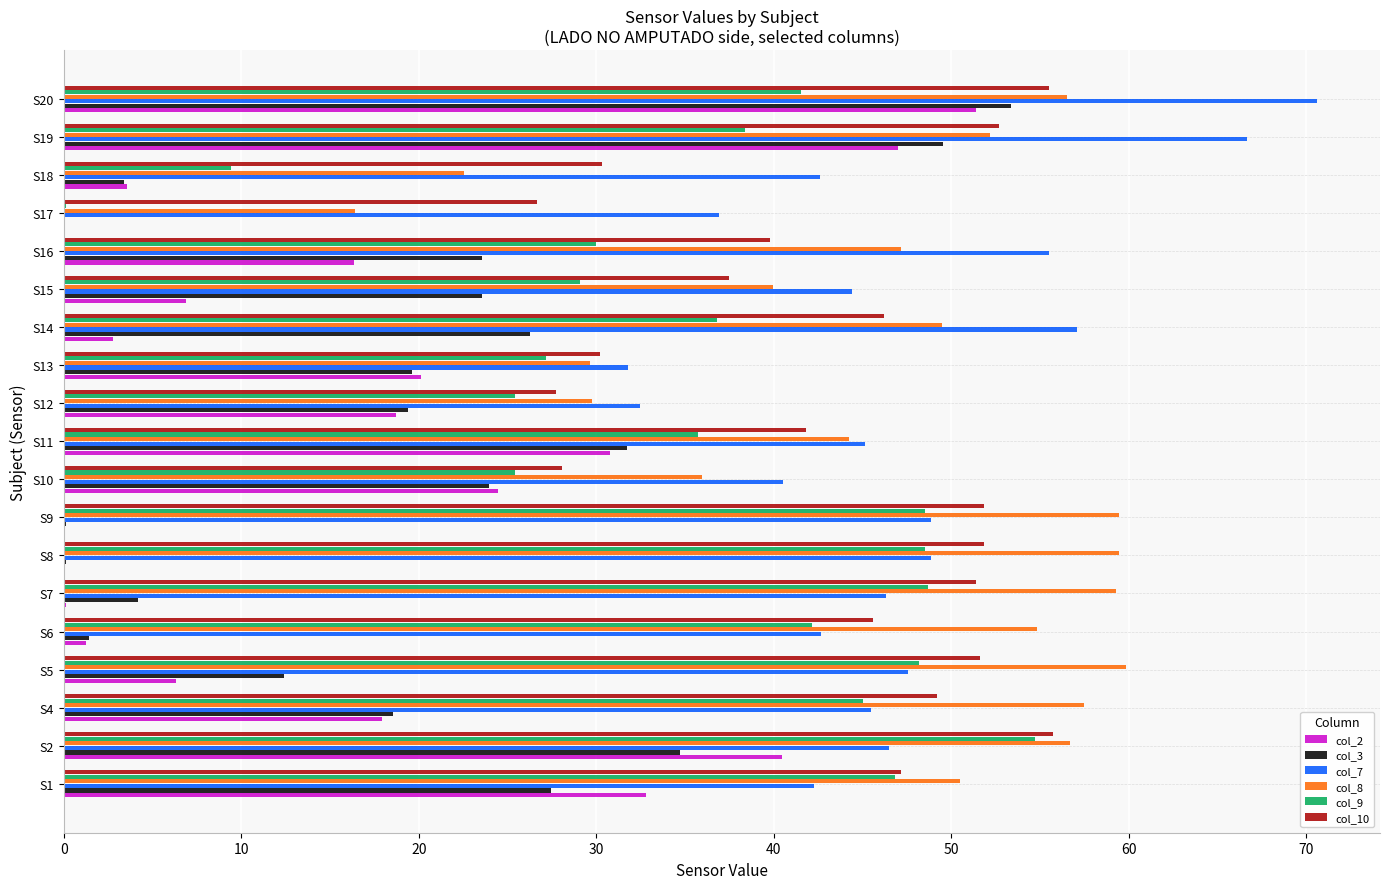

True or false: col_3 has a value of 23.6 at S16.

True